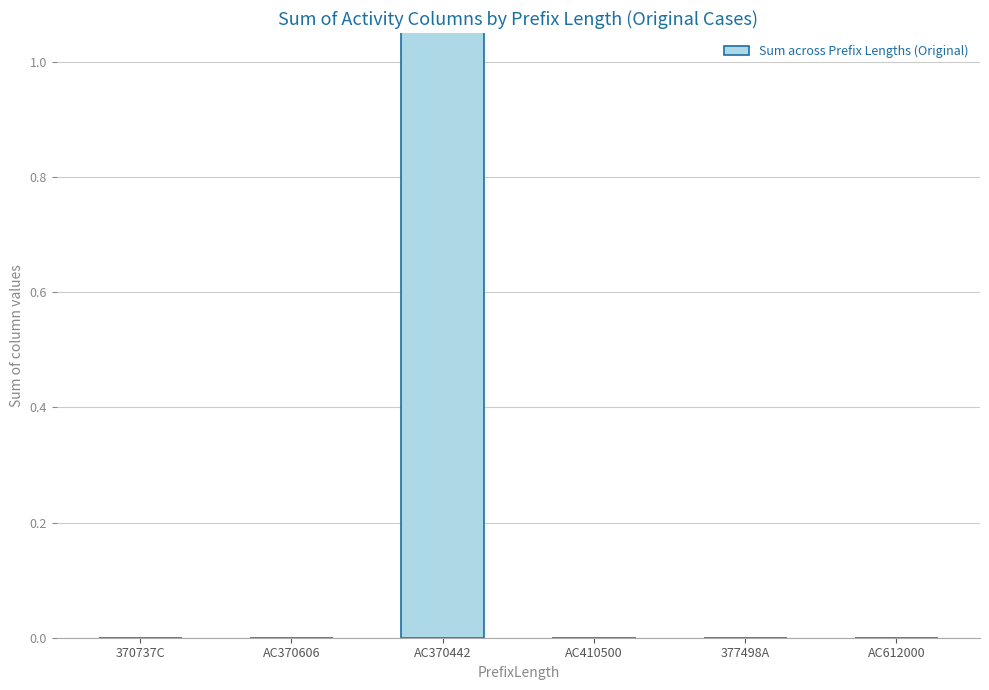

The chart shows a value of 7 at AC370606. True or false?

False